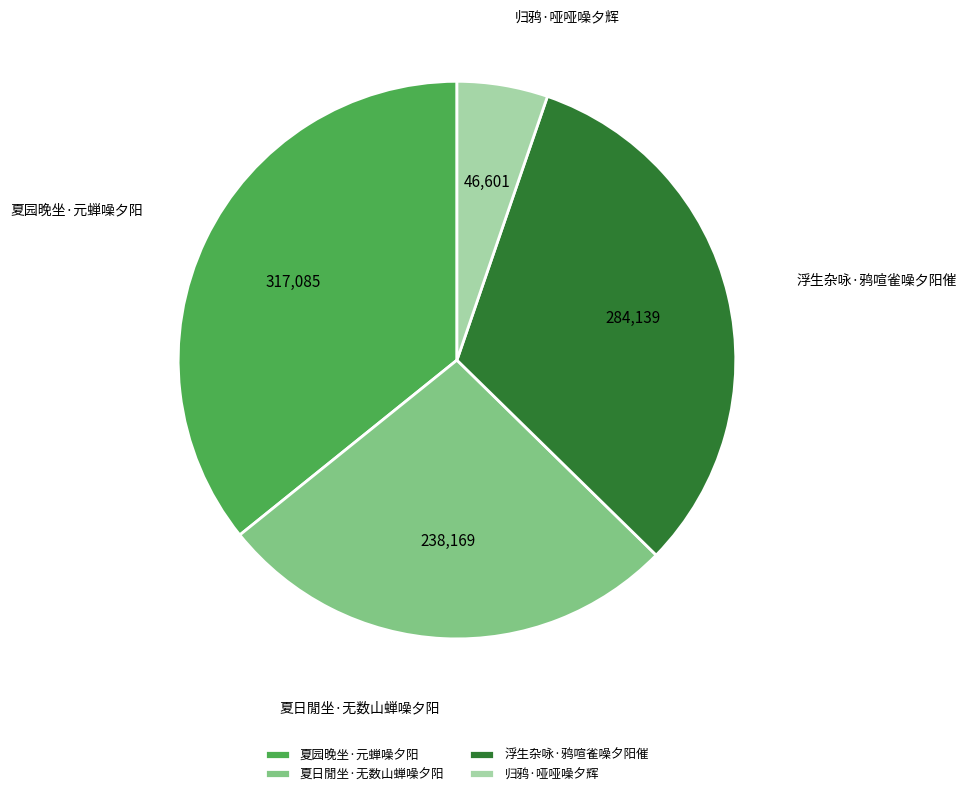

How many segments does this pie chart have?

4